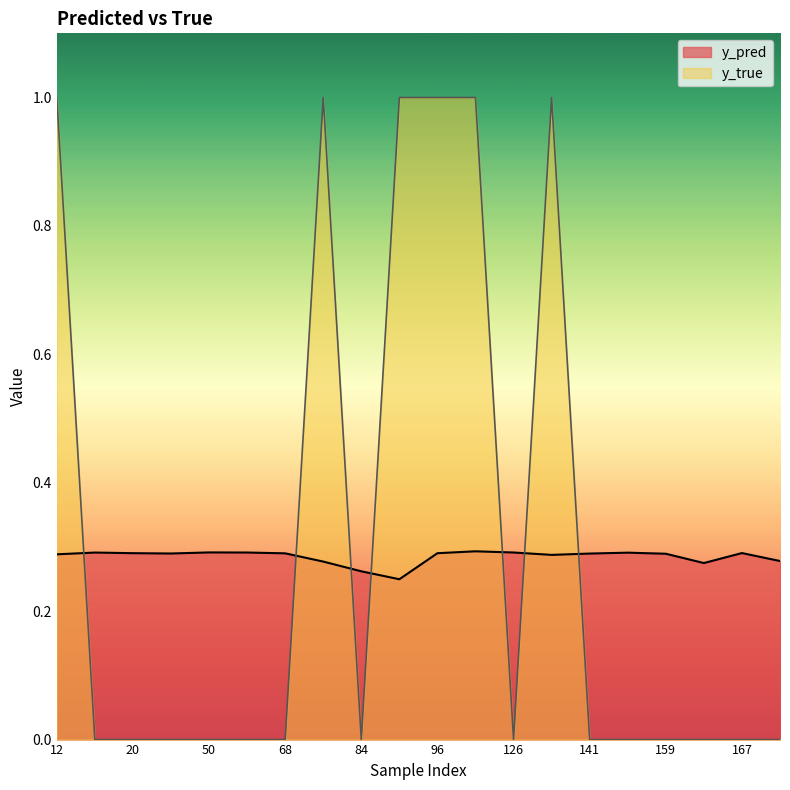

What is the greatest value displayed?

1.0